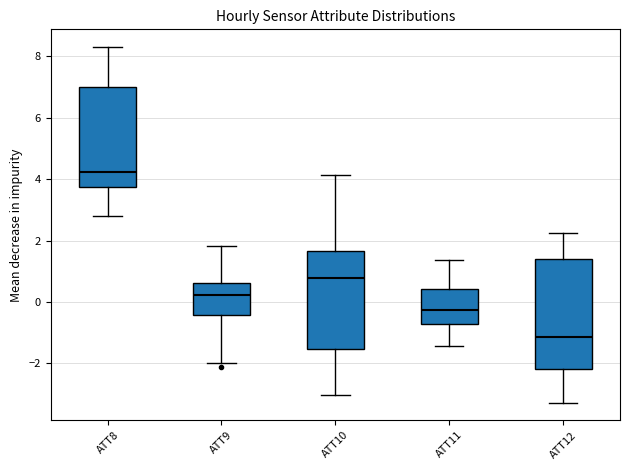

Which box is the tallest, from its lower edge to its upper edge?

ATT12